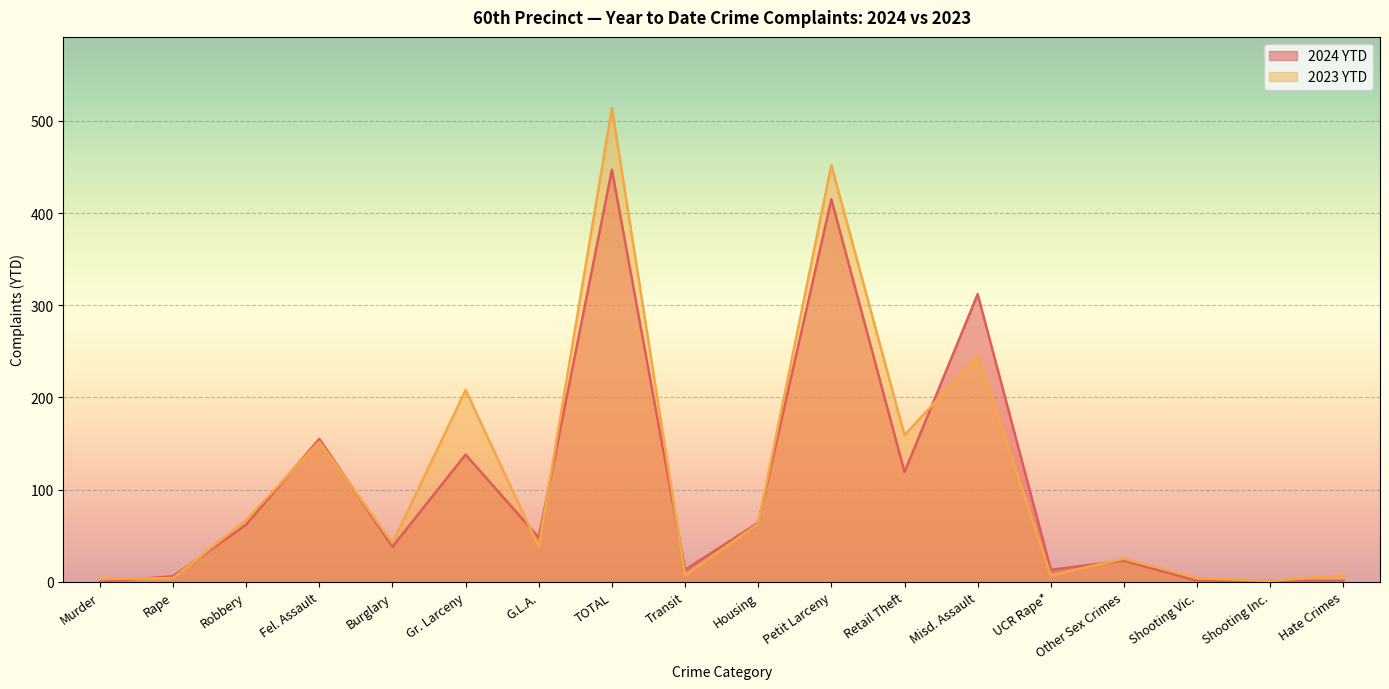

What is the value of the 2023 YTD point at the 9th from the left?

7